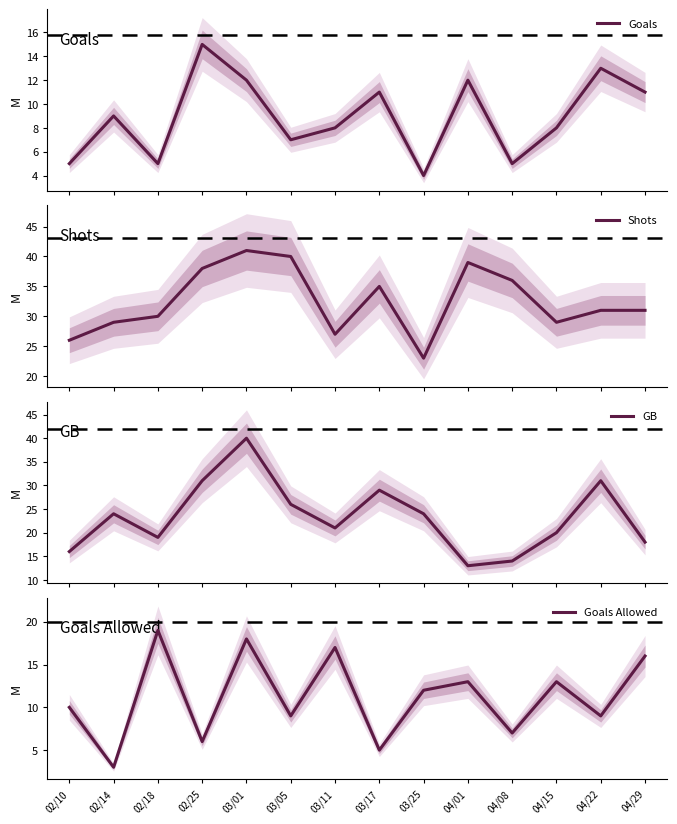

What is the sum of all GB values?

326